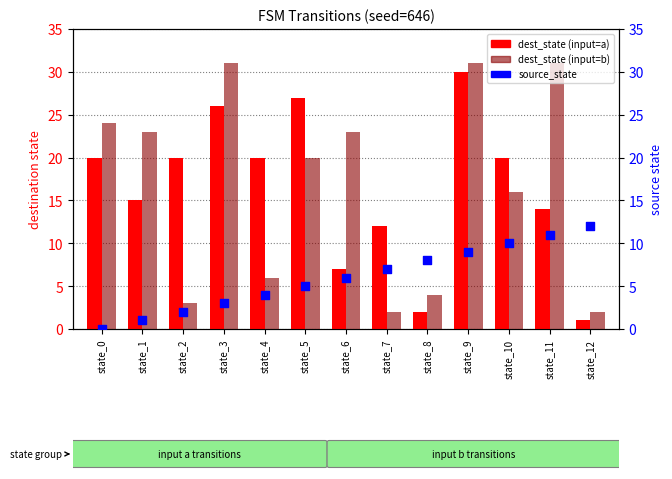

Which series reaches the maximum Y coordinate?

dest_state (input=b)